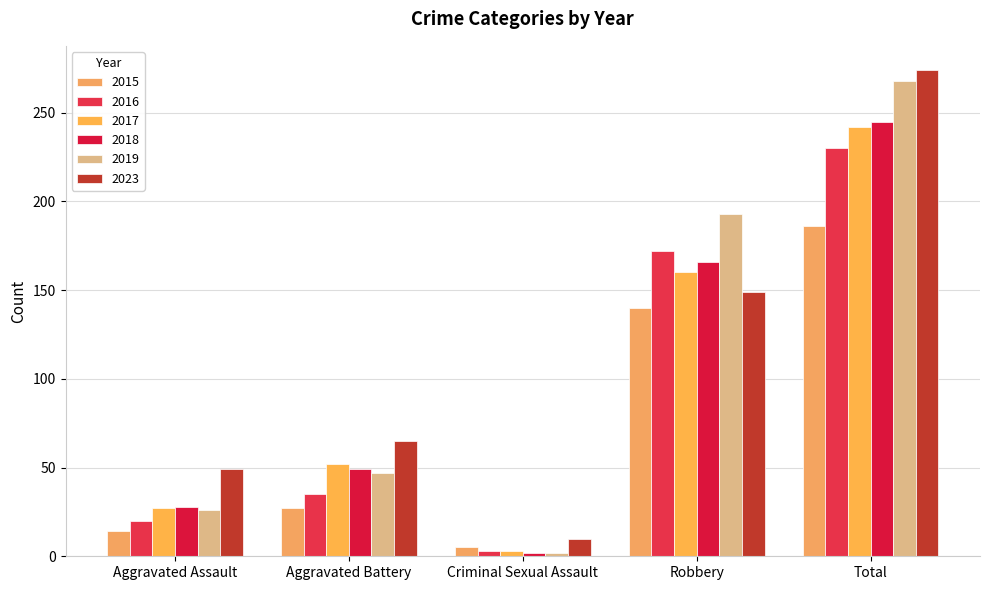

What position from the right is Aggravated Assault?

5